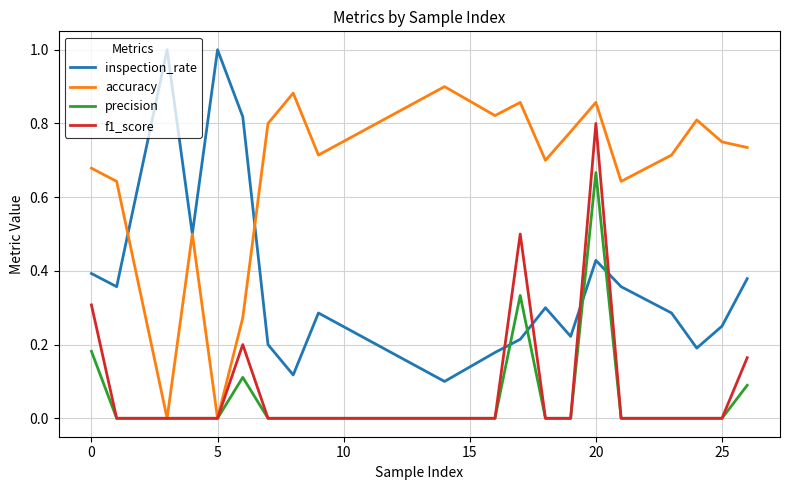

What is the greatest value displayed?

1.0